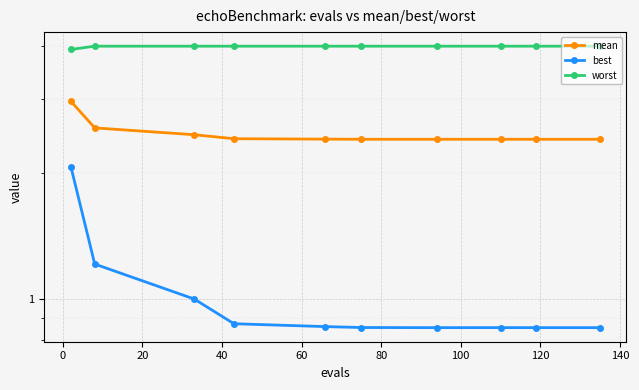

How many interior local peaks does the best series have?

1